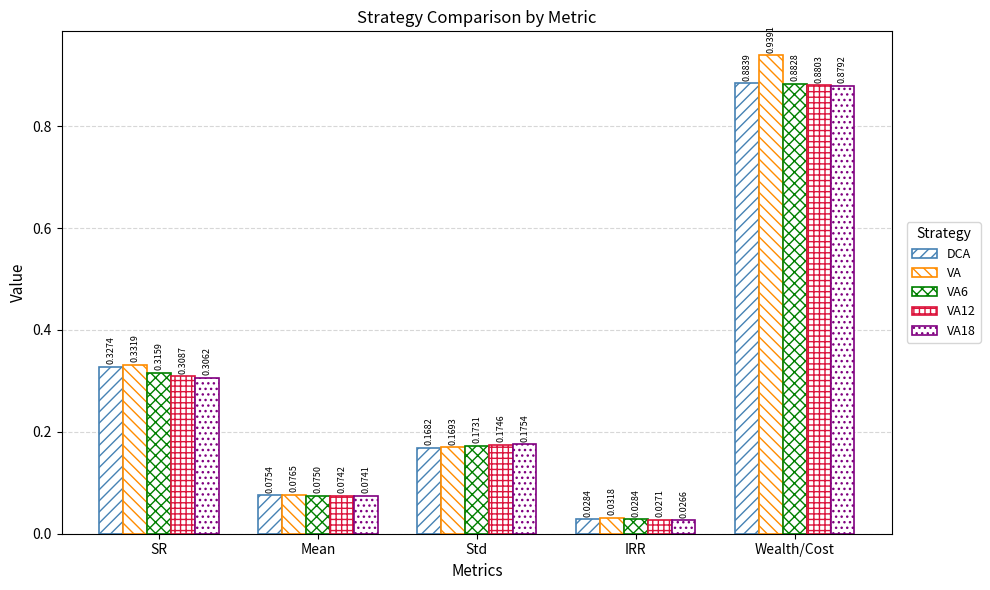

How many categories are shown in the chart?

5